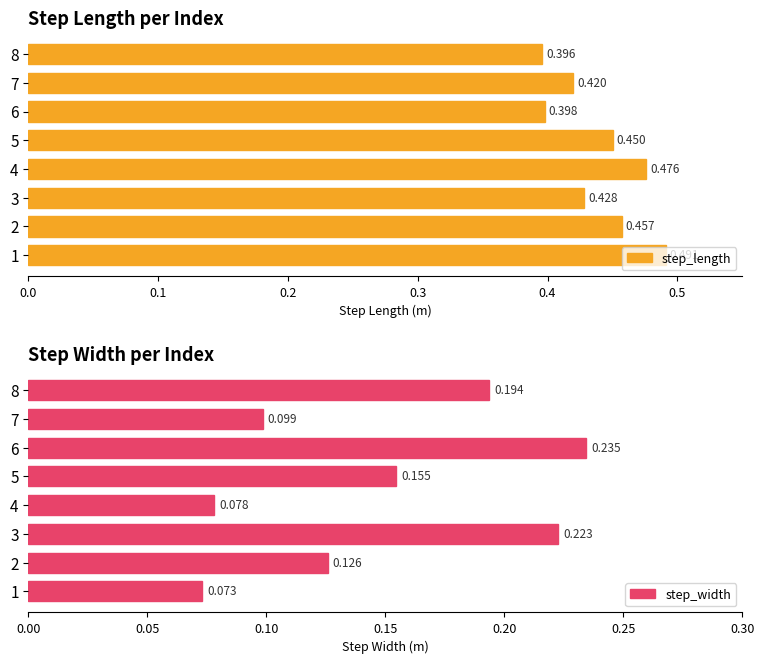

What are all the series names shown in the legend?

step_length, step_width